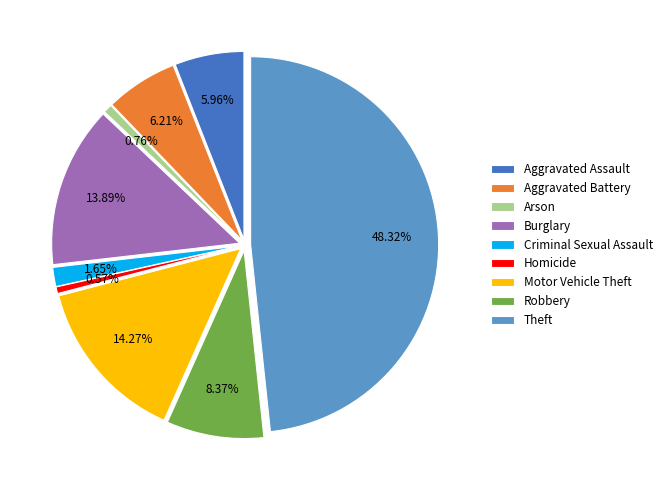

What is the largest slice in the pie chart?

Theft